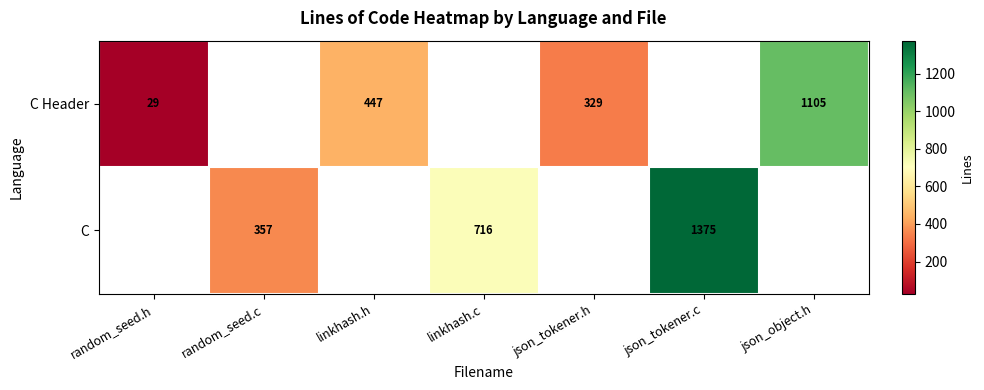

True or false: C has a value of 1375 at json_tokener.c.

True